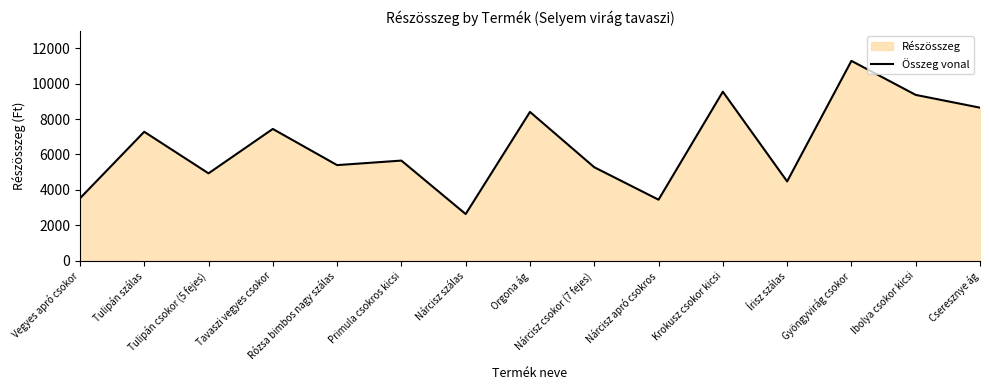

Approximately how many times larger is the value at Nárcisz apró csokros compared to Tulipán csokor (5 fejes)?

0.7